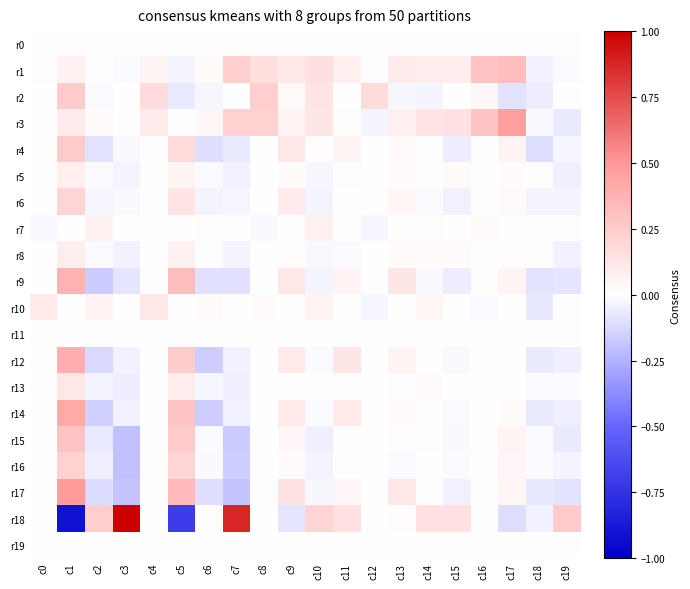

Reading left to right, list all the values displayed in this chart.

r0: c0=0.0	c1=0.0	c2=0.0	c3=0.0	c4=0.0	c5=0.0	c6=0.0	c7=0.0	c8=0.0	c9=0.0	c10=0.0	c11=0.0	c12=0.0	c13=0.0	c14=0.0	c15=0.0	c16=0.0	c17=0.0	c18=0.0	c19=0.0
r1: c0=-0.0	c1=0.1	c2=-0.0	c3=-0.0	c4=0.0	c5=-0.0	c6=0.0	c7=0.2	c8=0.2	c9=0.1	c10=0.2	c11=0.1	c12=-0.0	c13=0.1	c14=0.1	c15=0.1	c16=0.3	c17=0.3	c18=-0.0	c19=-0.0
r2: c0=0.0	c1=0.2	c2=-0.0	c3=0.0	c4=0.2	c5=-0.1	c6=-0.0	c7=0.0	c8=0.2	c9=0.0	c10=0.1	c11=0.0	c12=0.2	c13=-0.0	c14=-0.0	c15=0.0	c16=0.0	c17=-0.1	c18=-0.1	c19=0.0
r3: c0=0.0	c1=0.1	c2=0.0	c3=0.0	c4=0.1	c5=0.0	c6=0.0	c7=0.2	c8=0.2	c9=0.1	c10=0.1	c11=0.0	c12=-0.0	c13=0.1	c14=0.1	c15=0.1	c16=0.3	c17=0.5	c18=-0.0	c19=-0.1
r4: c0=0.0	c1=0.2	c2=-0.1	c3=-0.0	c4=0.0	c5=0.2	c6=-0.1	c7=-0.1	c8=0.0	c9=0.1	c10=0.0	c11=0.0	c12=0.0	c13=0.0	c14=0.0	c15=-0.1	c16=0.0	c17=0.1	c18=-0.1	c19=-0.0
r5: c0=0.0	c1=0.1	c2=-0.0	c3=-0.0	c4=0.0	c5=0.0	c6=-0.0	c7=-0.0	c8=0.0	c9=0.0	c10=-0.0	c11=-0.0	c12=0.0	c13=0.0	c14=0.0	c15=0.0	c16=0.0	c17=0.0	c18=0.0	c19=-0.0
r6: c0=0.0	c1=0.2	c2=-0.0	c3=-0.0	c4=0.0	c5=0.1	c6=-0.0	c7=-0.0	c8=0.0	c9=0.1	c10=-0.0	c11=0.0	c12=0.0	c13=0.0	c14=-0.0	c15=-0.0	c16=0.0	c17=0.0	c18=-0.0	c19=-0.0
r7: c0=-0.0	c1=0.0	c2=0.1	c3=0.0	c4=0.0	c5=0.0	c6=0.0	c7=0.0	c8=-0.0	c9=0.0	c10=0.1	c11=0.0	c12=-0.0	c13=0.0	c14=0.0	c15=0.0	c16=0.0	c17=0.0	c18=0.0	c19=0.0
r8: c0=0.0	c1=0.1	c2=-0.0	c3=-0.0	c4=0.0	c5=0.1	c6=-0.0	c7=-0.0	c8=0.0	c9=0.0	c10=-0.0	c11=-0.0	c12=0.0	c13=0.0	c14=0.0	c15=0.0	c16=0.0	c17=0.0	c18=0.0	c19=-0.0
r9: c0=0.0	c1=0.4	c2=-0.2	c3=-0.1	c4=0.0	c5=0.3	c6=-0.1	c7=-0.1	c8=0.0	c9=0.1	c10=-0.0	c11=0.1	c12=0.0	c13=0.1	c14=-0.0	c15=-0.1	c16=0.0	c17=0.1	c18=-0.1	c19=-0.1
r10: c0=0.1	c1=0.0	c2=0.1	c3=0.0	c4=0.1	c5=0.0	c6=0.0	c7=0.0	c8=0.0	c9=0.0	c10=0.1	c11=0.0	c12=-0.0	c13=0.0	c14=0.0	c15=0.0	c16=-0.0	c17=0.0	c18=-0.1	c19=0.0
r11: c0=0.0	c1=0.0	c2=0.0	c3=0.0	c4=0.0	c5=0.0	c6=0.0	c7=0.0	c8=0.0	c9=0.0	c10=0.0	c11=0.0	c12=0.0	c13=0.0	c14=0.0	c15=0.0	c16=0.0	c17=0.0	c18=0.0	c19=0.0
r12: c0=0.0	c1=0.4	c2=-0.1	c3=-0.0	c4=0.0	c5=0.2	c6=-0.2	c7=-0.0	c8=0.0	c9=0.1	c10=-0.0	c11=0.1	c12=0.0	c13=0.1	c14=0.0	c15=-0.0	c16=0.0	c17=0.0	c18=-0.1	c19=-0.1
r13: c0=0.0	c1=0.1	c2=-0.0	c3=-0.1	c4=0.0	c5=0.1	c6=-0.0	c7=-0.1	c8=0.0	c9=0.0	c10=-0.0	c11=0.0	c12=0.0	c13=-0.0	c14=0.0	c15=0.0	c16=0.0	c17=0.0	c18=-0.0	c19=-0.0
r14: c0=0.0	c1=0.4	c2=-0.2	c3=-0.0	c4=0.0	c5=0.3	c6=-0.2	c7=-0.0	c8=0.0	c9=0.1	c10=-0.0	c11=0.1	c12=0.0	c13=0.0	c14=-0.0	c15=-0.0	c16=0.0	c17=0.0	c18=-0.1	c19=-0.1
r15: c0=0.0	c1=0.3	c2=-0.1	c3=-0.2	c4=0.0	c5=0.3	c6=-0.0	c7=-0.2	c8=0.0	c9=0.0	c10=-0.1	c11=-0.0	c12=0.0	c13=-0.0	c14=0.0	c15=-0.0	c16=0.0	c17=0.1	c18=-0.0	c19=-0.1
r16: c0=0.0	c1=0.2	c2=-0.0	c3=-0.2	c4=0.0	c5=0.2	c6=-0.0	c7=-0.2	c8=0.0	c9=0.0	c10=-0.0	c11=0.0	c12=0.0	c13=-0.0	c14=0.0	c15=-0.0	c16=0.0	c17=0.0	c18=-0.0	c19=-0.0
r17: c0=0.0	c1=0.5	c2=-0.1	c3=-0.2	c4=0.0	c5=0.3	c6=-0.1	c7=-0.2	c8=0.0	c9=0.1	c10=-0.0	c11=0.0	c12=0.0	c13=0.1	c14=0.0	c15=-0.0	c16=0.0	c17=0.0	c18=-0.1	c19=-0.1
r18: c0=0.0	c1=-0.9	c2=0.2	c3=1.2	c4=0.0	c5=-0.7	c6=0.0	c7=0.9	c8=0.0	c9=-0.1	c10=0.2	c11=0.1	c12=0.0	c13=0.0	c14=0.1	c15=0.1	c16=0.0	c17=-0.1	c18=-0.0	c19=0.3
r19: c0=0.0	c1=0.0	c2=0.0	c3=0.0	c4=0.0	c5=0.0	c6=0.0	c7=0.0	c8=0.0	c9=0.0	c10=0.0	c11=0.0	c12=0.0	c13=0.0	c14=0.0	c15=0.0	c16=0.0	c17=0.0	c18=0.0	c19=0.0